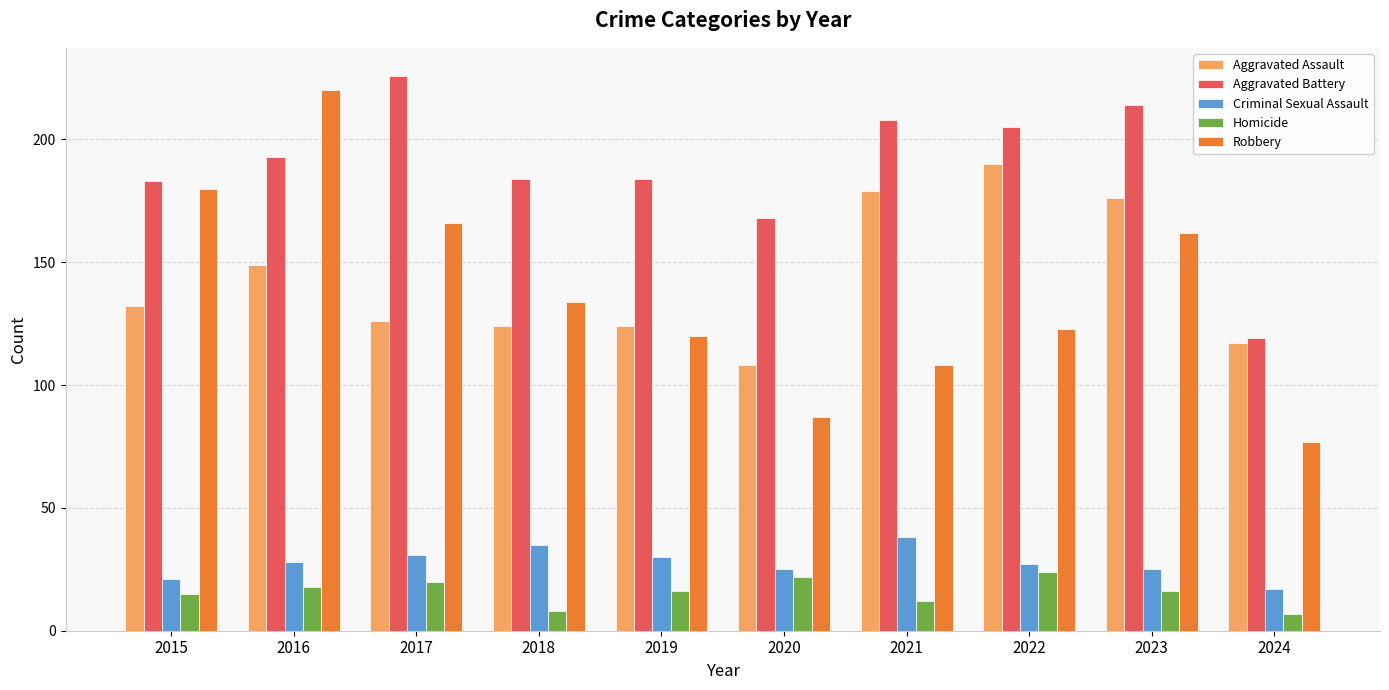

What are all the series names shown in the legend?

Aggravated Assault, Aggravated Battery, Criminal Sexual Assault, Homicide, Robbery